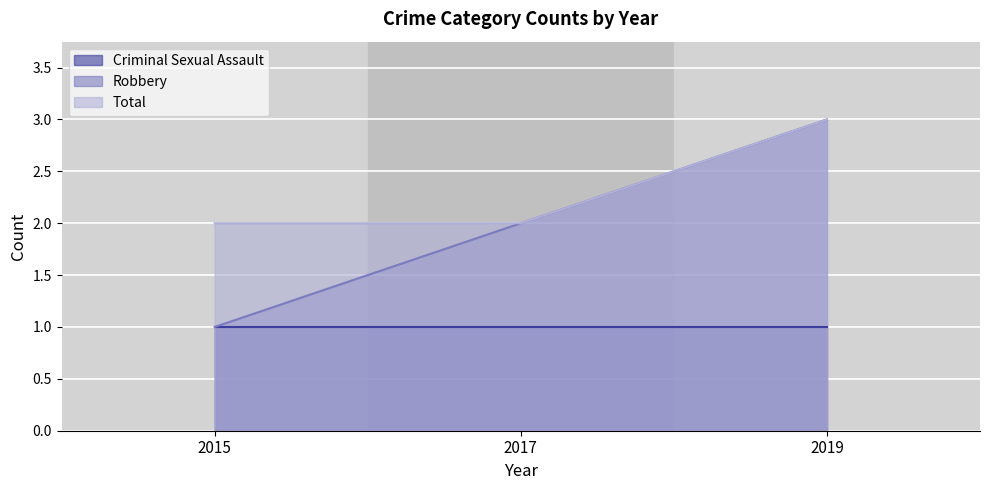

At which category is the sum across all series the highest?

2019